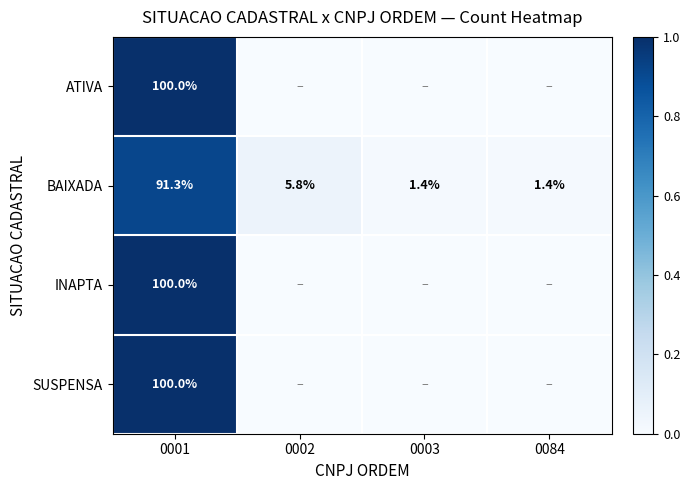

The BAIXADA series shows 2.4 at 0003. True or false?

False